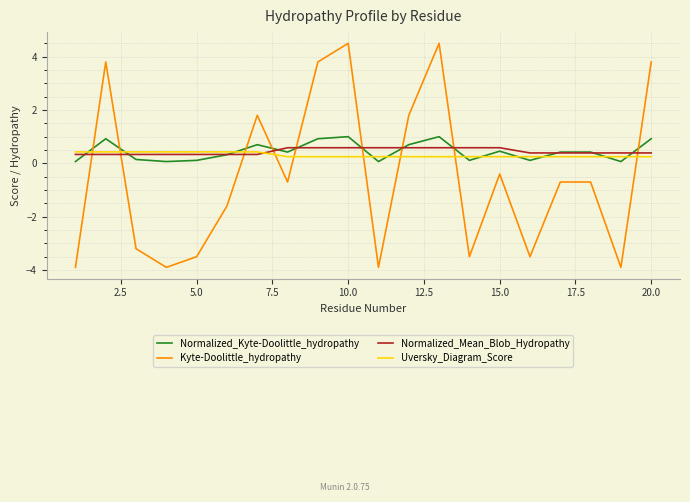

What is the minimum value shown in the chart?

-3.9